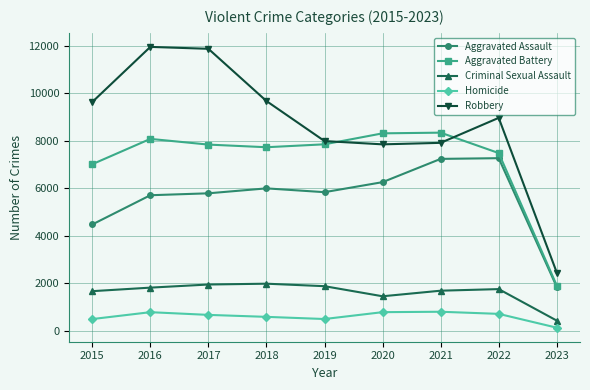

Is the value of Homicide at 2021 greater than the value of Aggravated Assault at 2023?

No